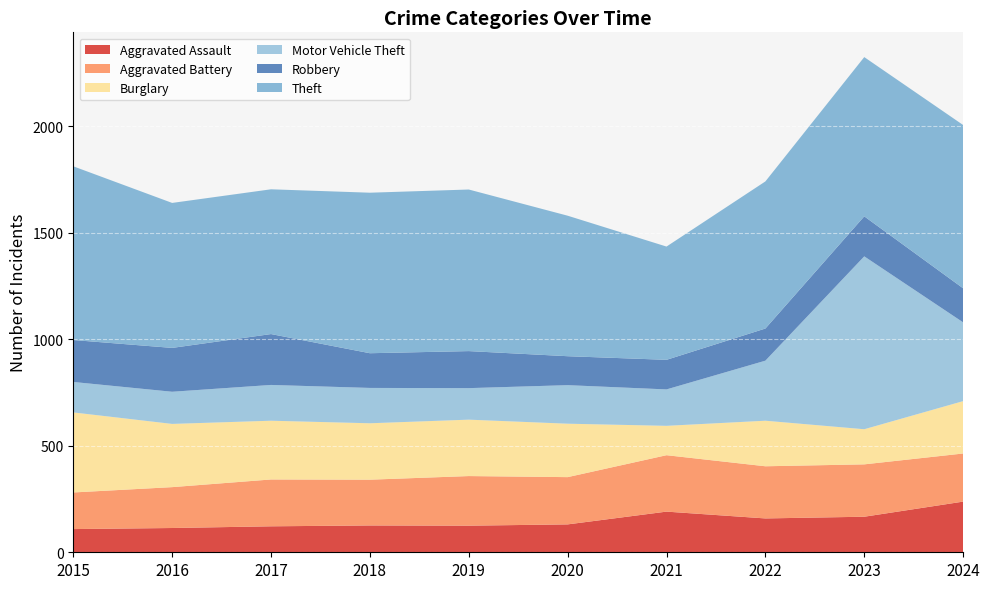

Reading right to left, list all the values displayed in this chart.

Aggravated Assault: 2024=238	2023=167	2022=159	2021=191	2020=131	2019=125	2018=126	2017=122	2016=114	2015=109
Aggravated Battery: 2024=226	2023=246	2022=245	2021=265	2020=222	2019=233	2018=215	2017=220	2016=192	2015=172
Burglary: 2024=246	2023=165	2022=214	2021=138	2020=251	2019=265	2018=265	2017=276	2016=297	2015=376
Motor Vehicle Theft: 2024=370	2023=812	2022=282	2021=171	2020=181	2019=148	2018=166	2017=168	2016=151	2015=143
Robbery: 2024=160	2023=188	2022=151	2021=139	2020=136	2019=174	2018=163	2017=239	2016=206	2015=197
Theft: 2024=767	2023=748	2022=691	2021=532	2020=660	2019=759	2018=754	2017=680	2016=681	2015=816